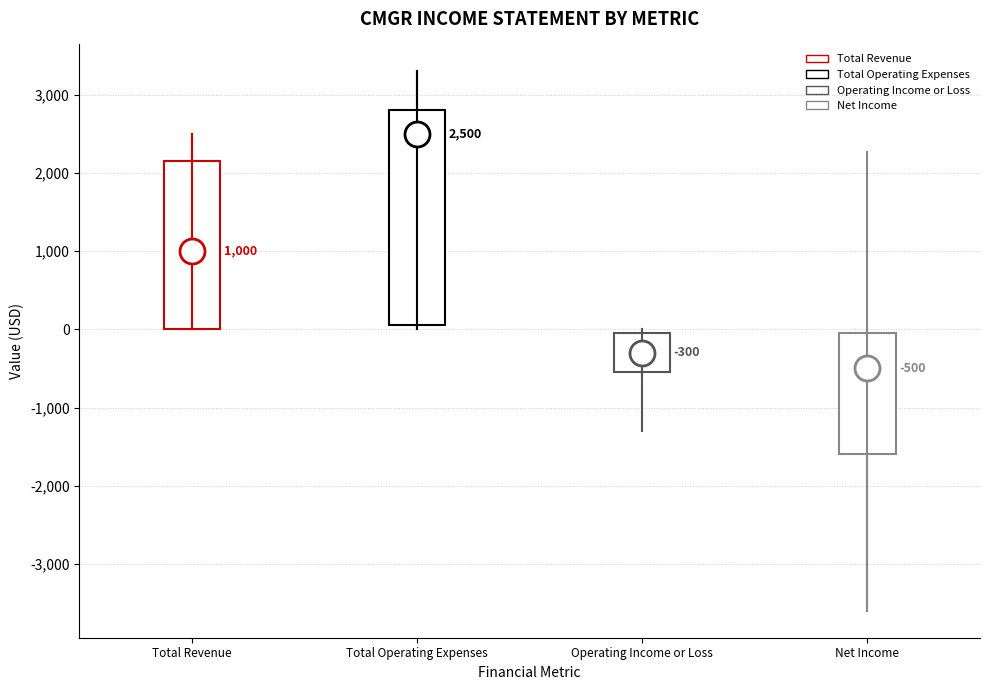

Which box's median line is the highest?

Total Operating Expenses